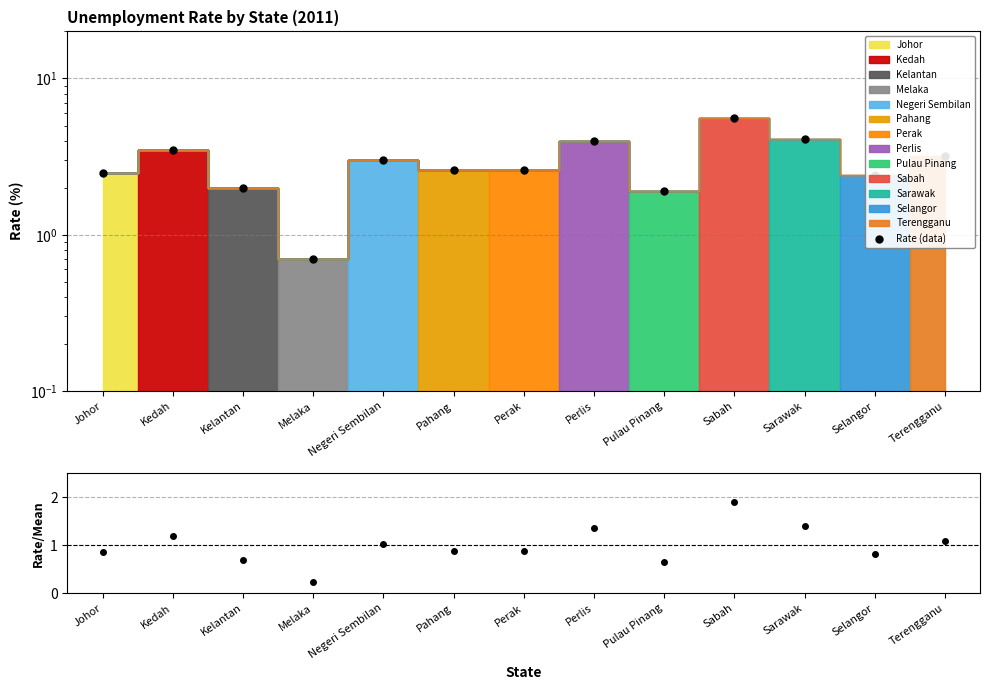

What is the sum of all values?

38.1